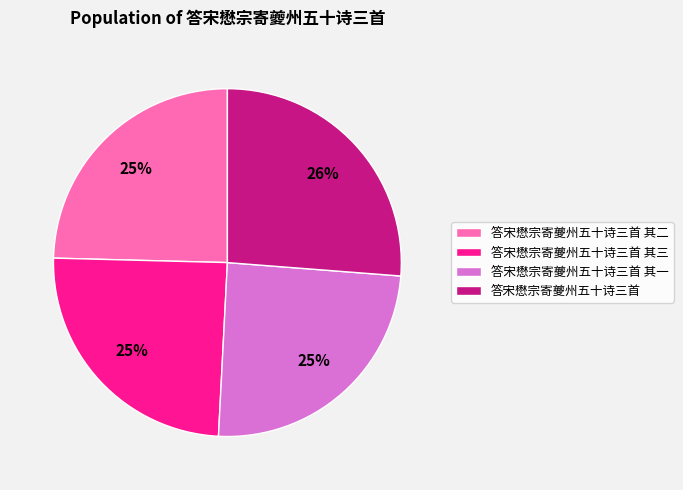

How many segments does this pie chart have?

4